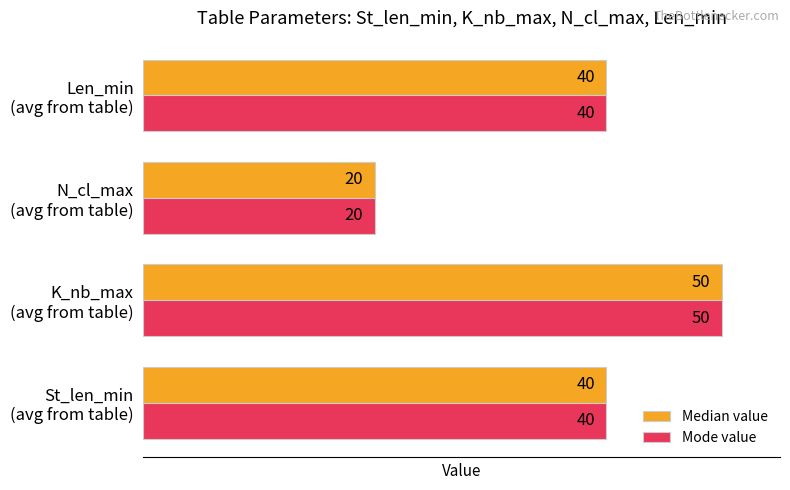

At how many categories does at least one series exceed 61?

3